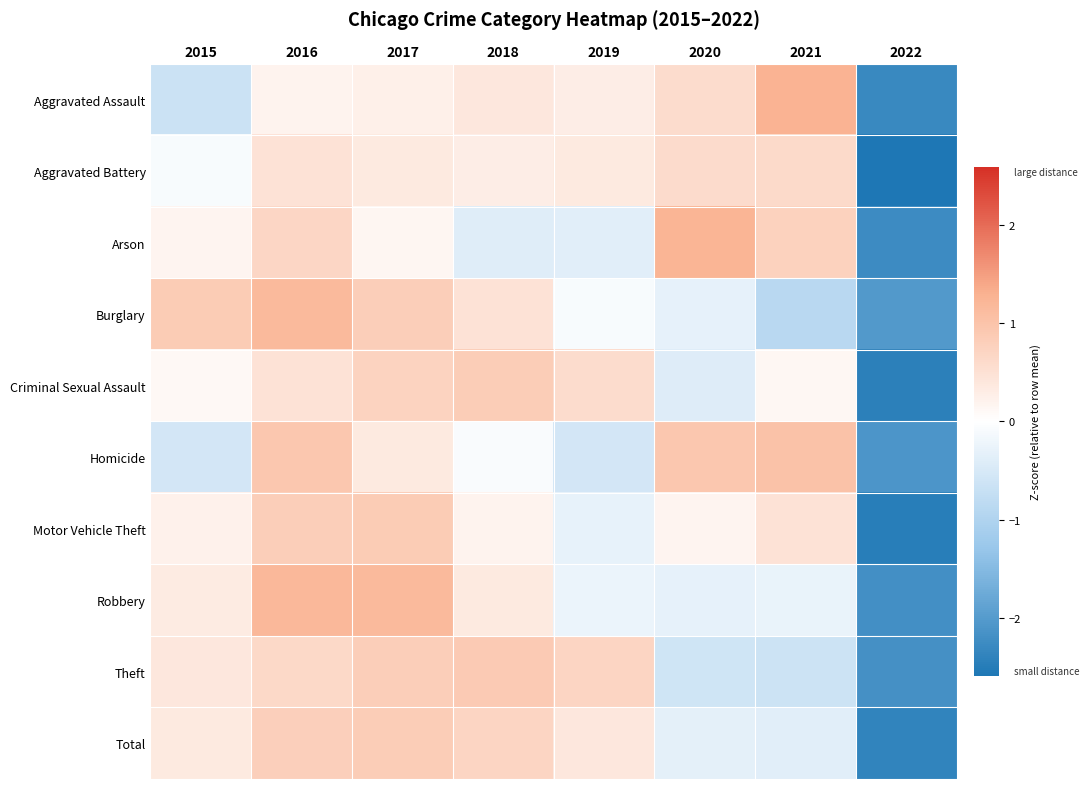

What is the difference between the highest and lowest values at 2020?

1.8